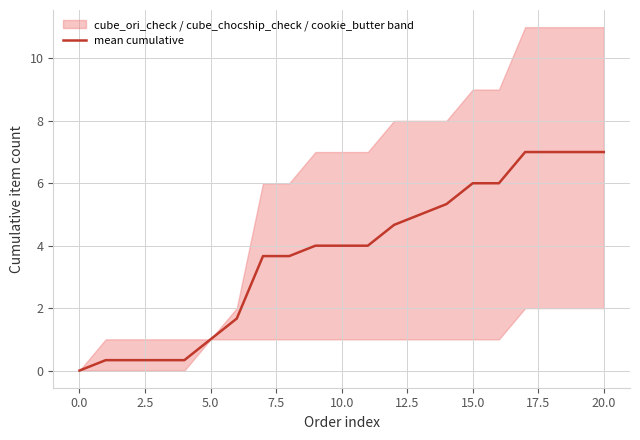

What is the average value?

3.7